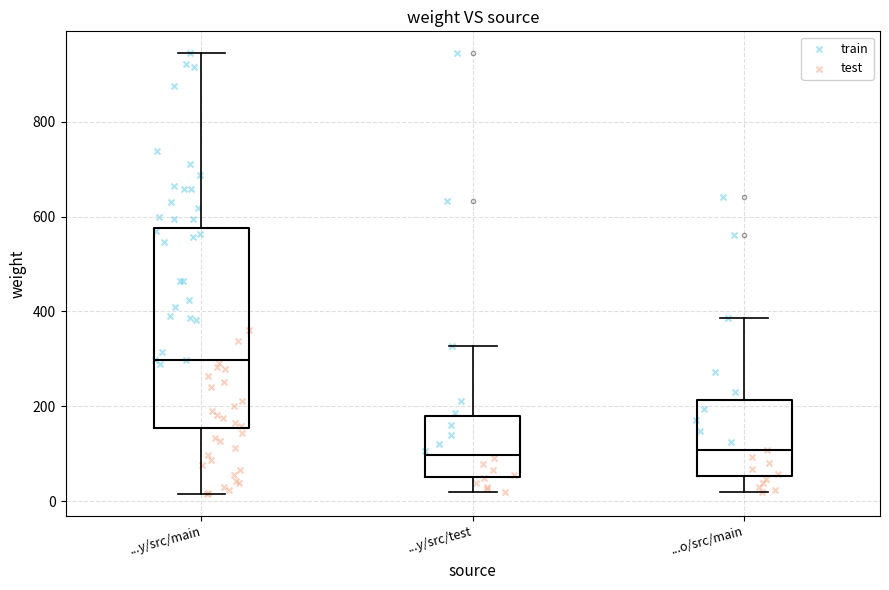

Reading left to right, transcribe this box plot: for each box, give where its median line is, the range the box spans, and where its two whiskers end, as read against the y-axis. The values are not printed on the chart, so give them approximately, as read against the axis.

...y/src/main: median 300, box 160 to 580, whiskers 20 to 940
...y/src/test: median 100, box 40 to 180, whiskers 20 to 320
...o/src/main: median 100, box 60 to 220, whiskers 20 to 380